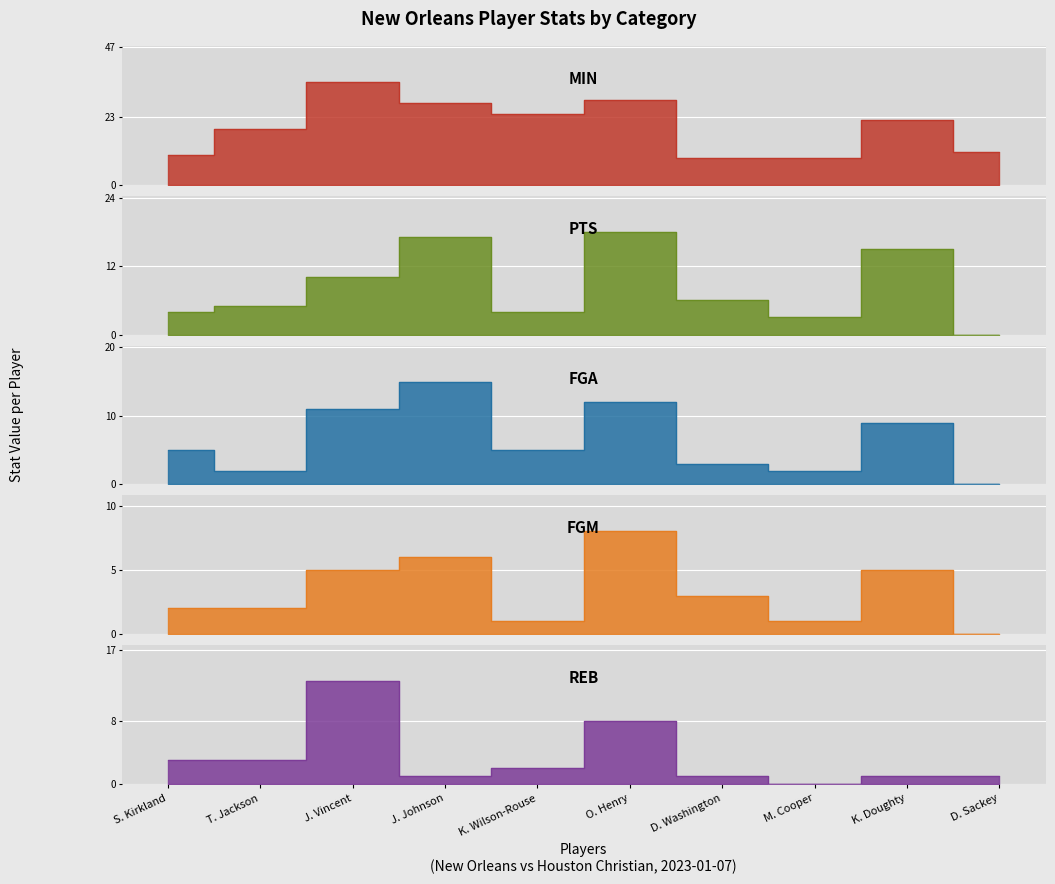

True or false: FGA and MIN cross at least once.

False